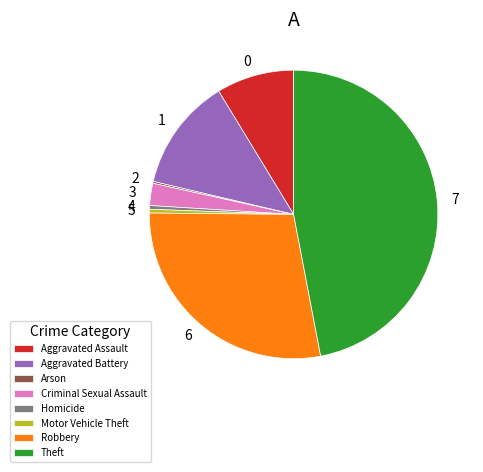

The Aggravated Assault slice represents 17% of the pie. True or false?

False